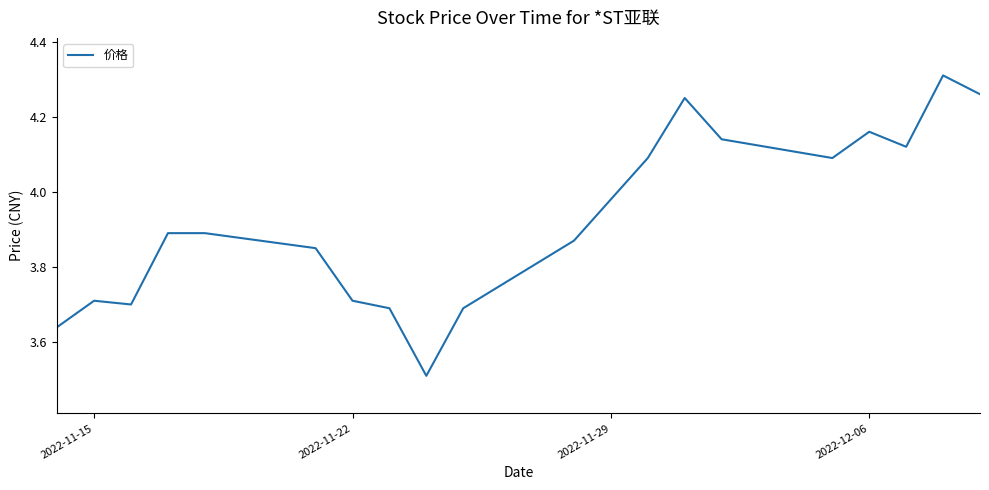

What is the difference between the maximum and minimum values?

0.8